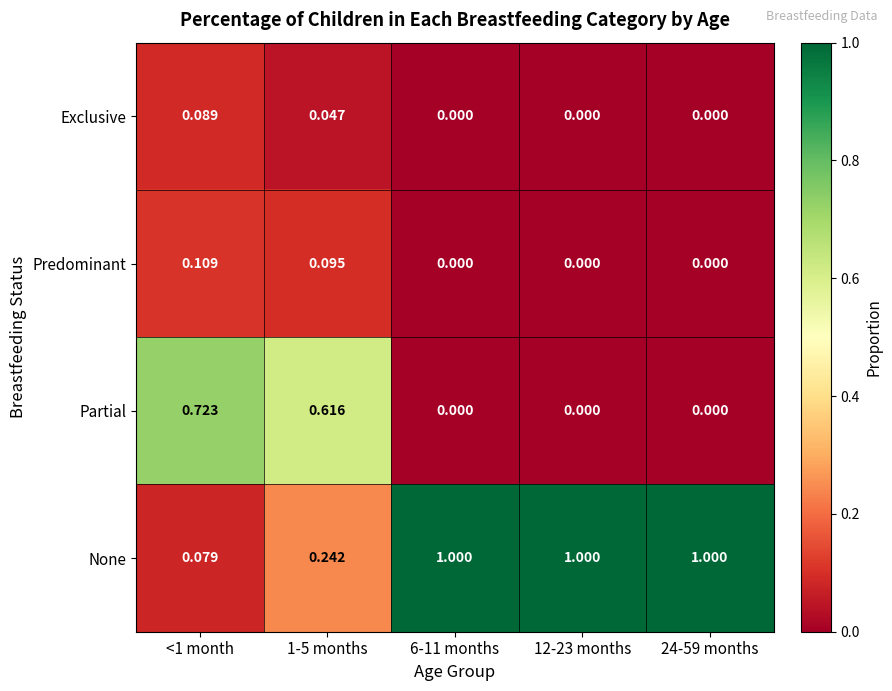

List the series in order of their peak value, lowest first.

Exclusive, Predominant, Partial, None